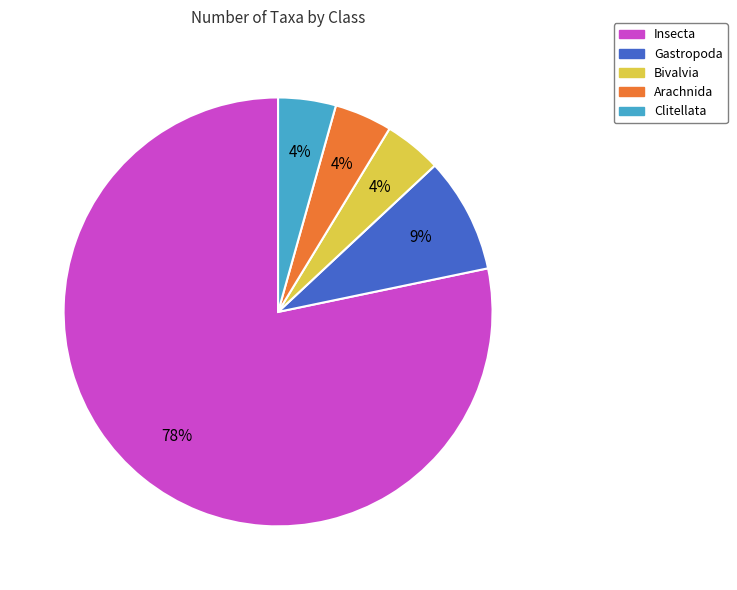

Between Gastropoda and Clitellata, which is larger?

Gastropoda